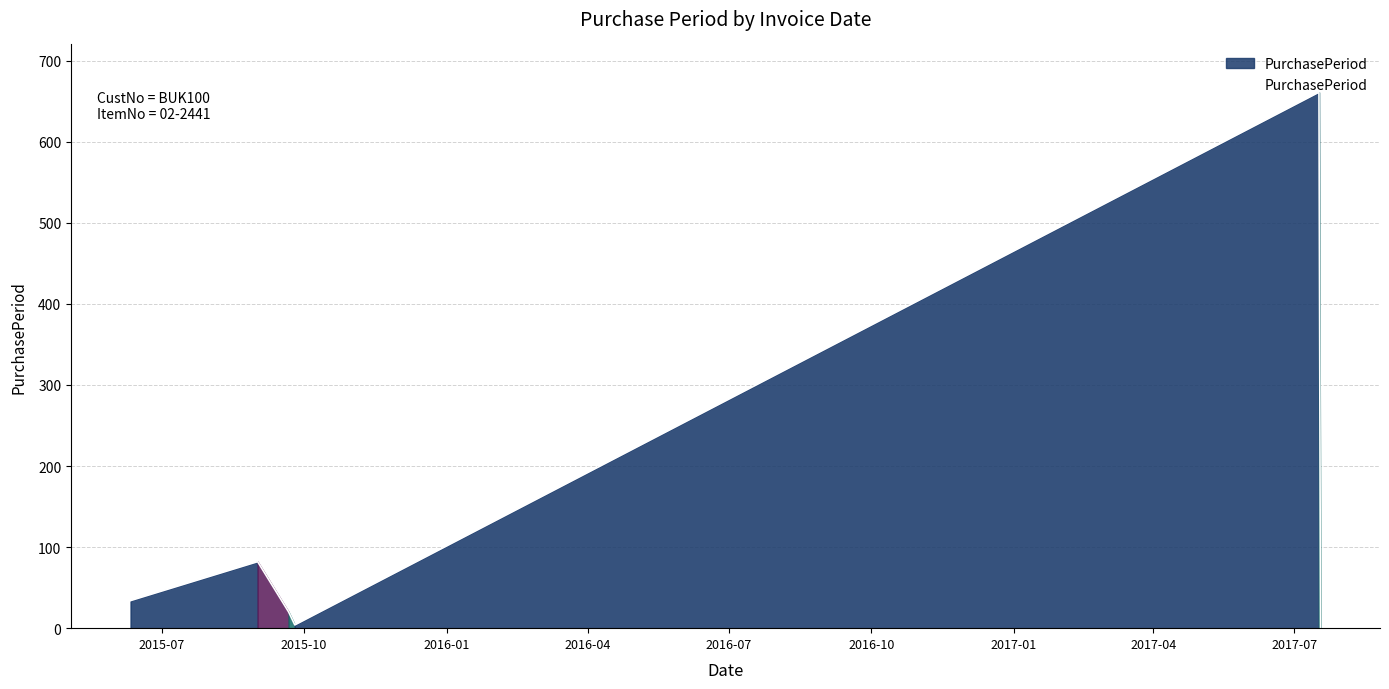

True or false: there are more than 1 points higher than both neighbors.

True